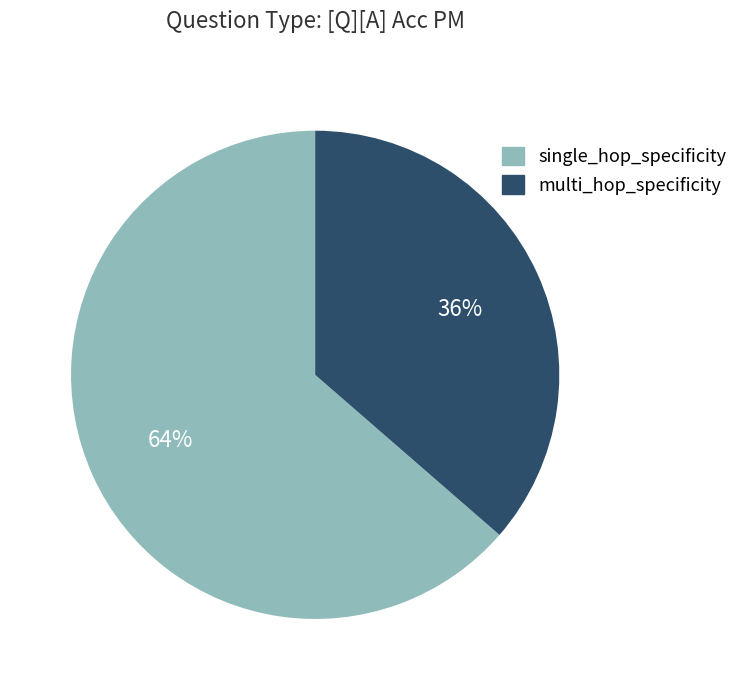

Is the sum of single_hop_specificity and multi_hop_specificity greater than half?

Yes